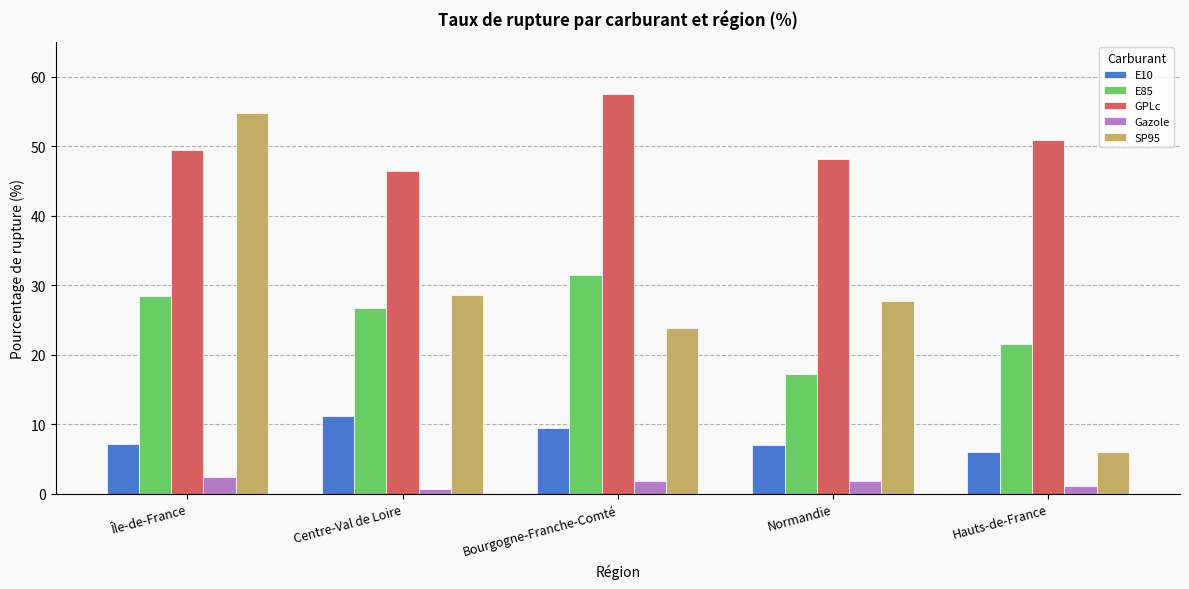

Count the number of data series in this chart.

5